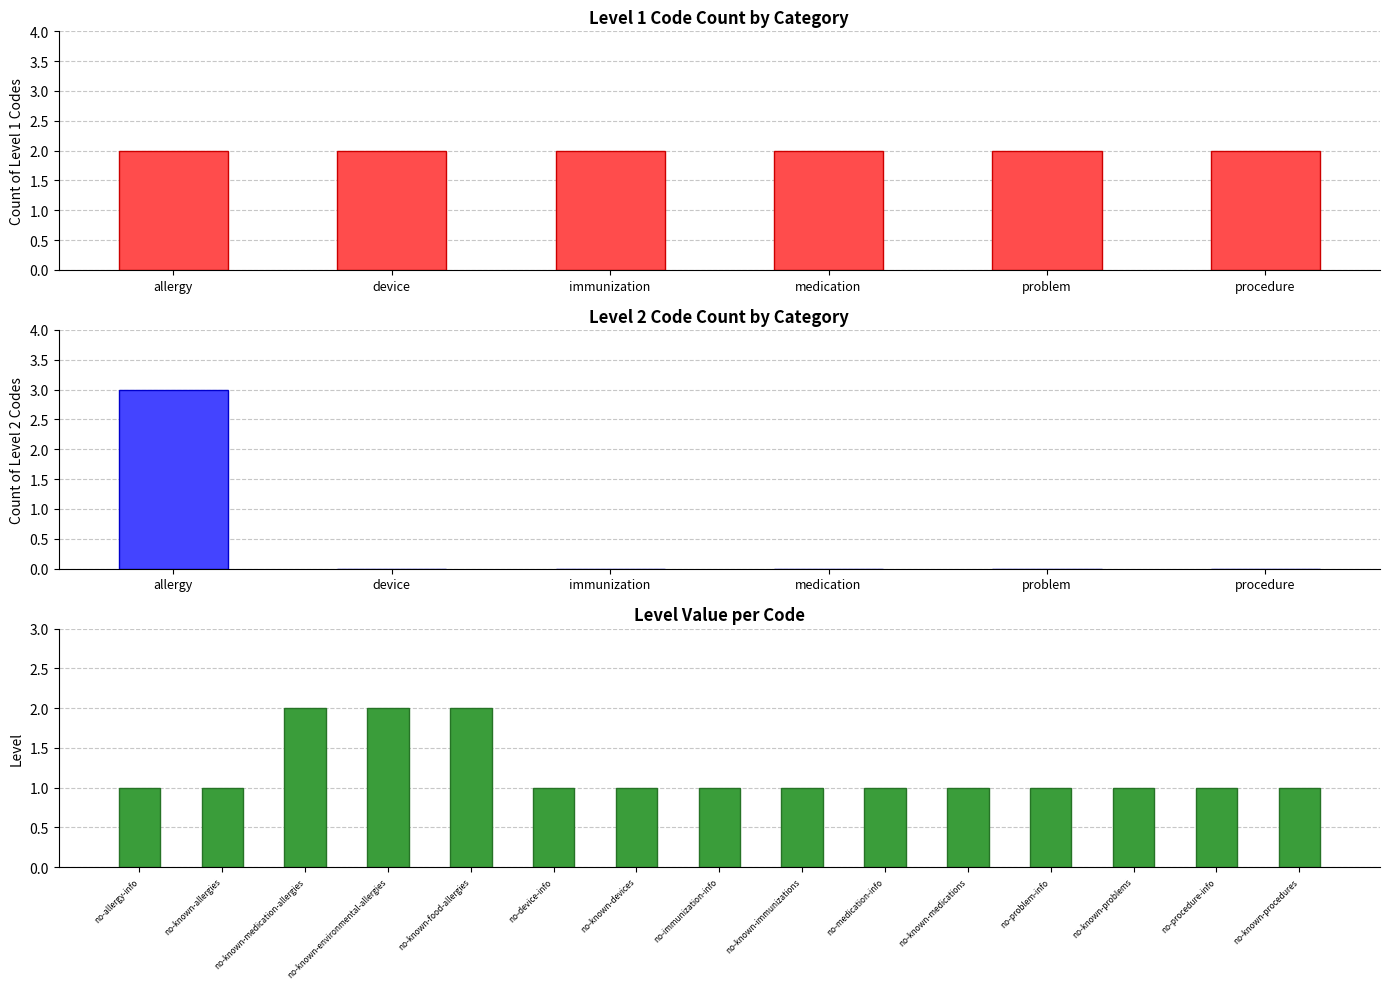

At which label is the value closest to 1?

no-allergy-info